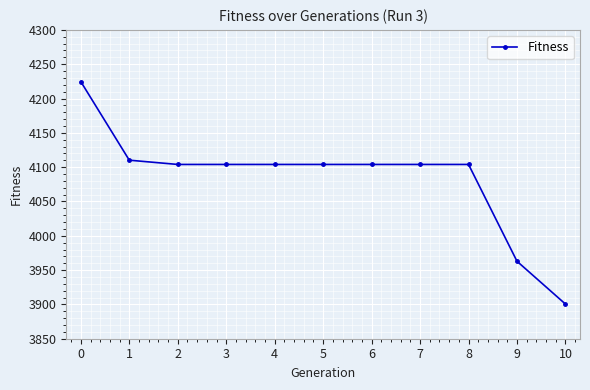

What is the sum of all values?

44925.7